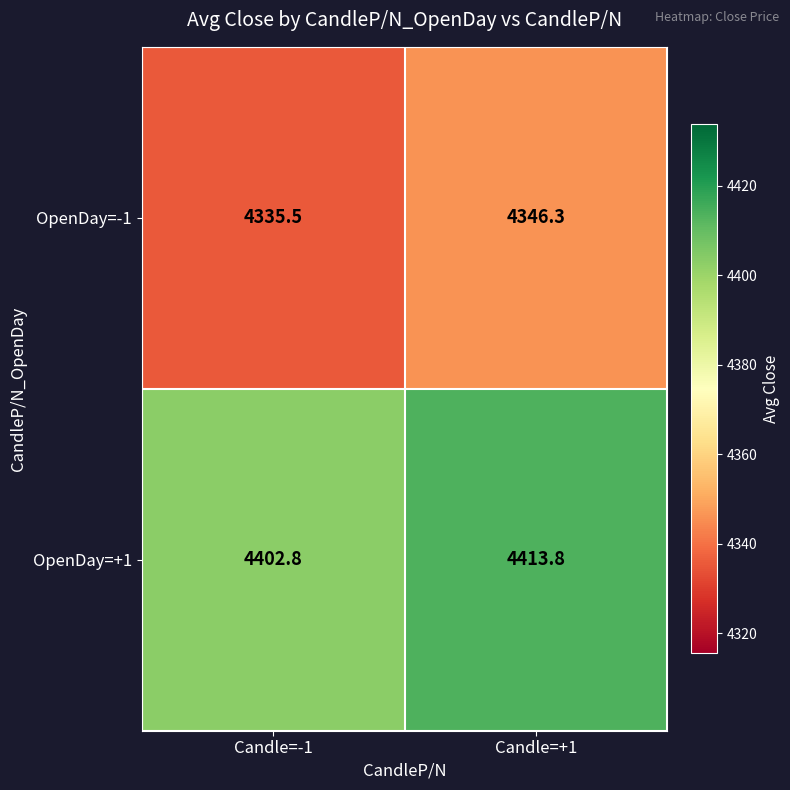

How many categories are shown in the chart?

2